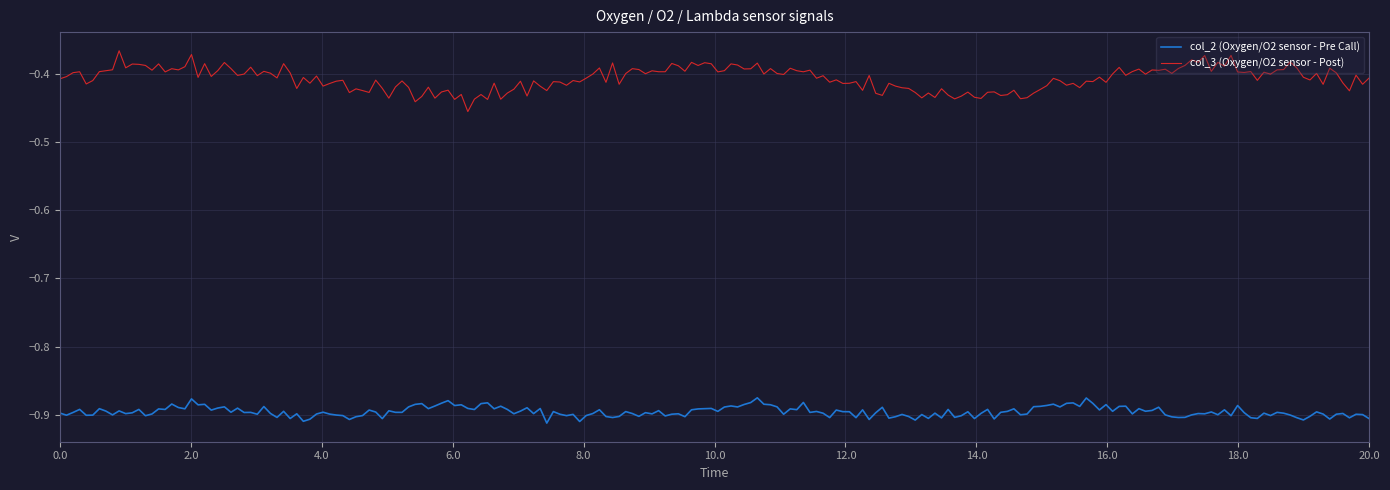

List the series in order of their overall mean, lowest first.

col_2 (Oxygen/O2 sensor - Pre Call), col_3 (Oxygen/O2 sensor - Post)